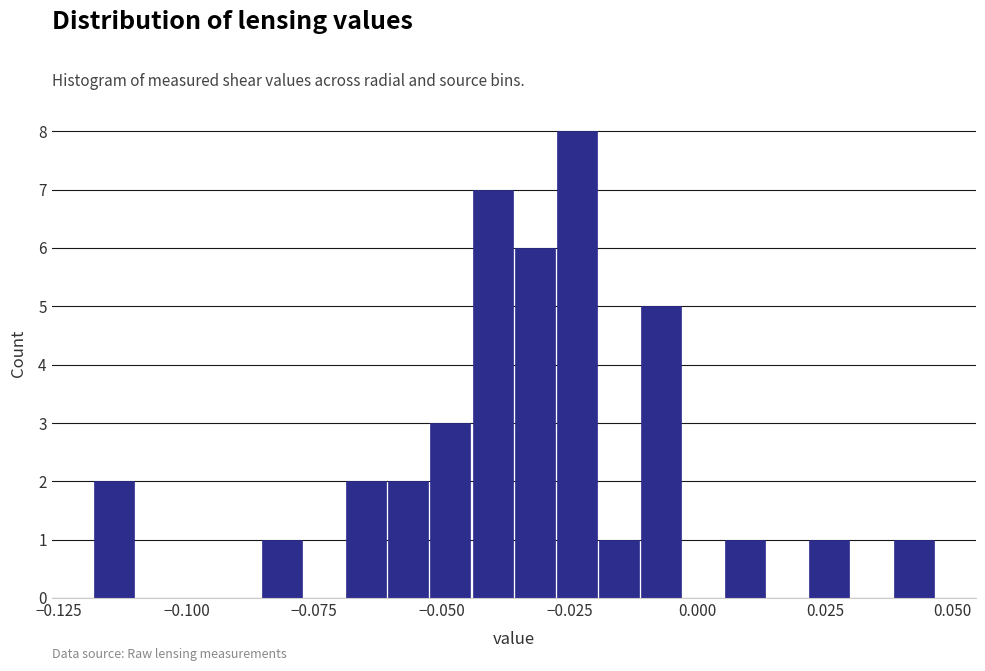

Read against the x-axis, roughly where is the centre of the tallest bar?

-0.025